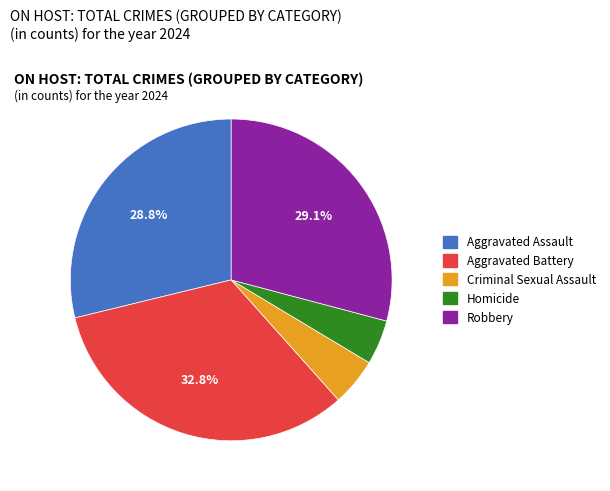

What is the total percentage of Robbery and Aggravated Assault?

57.9%